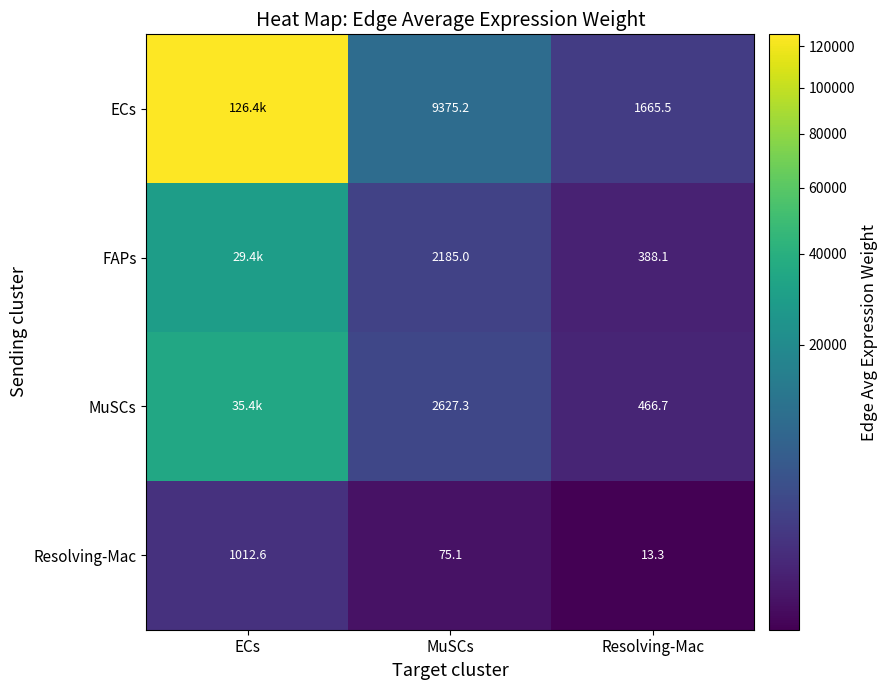

The Resolving-Mac series shows 75.1 at MuSCs. True or false?

True